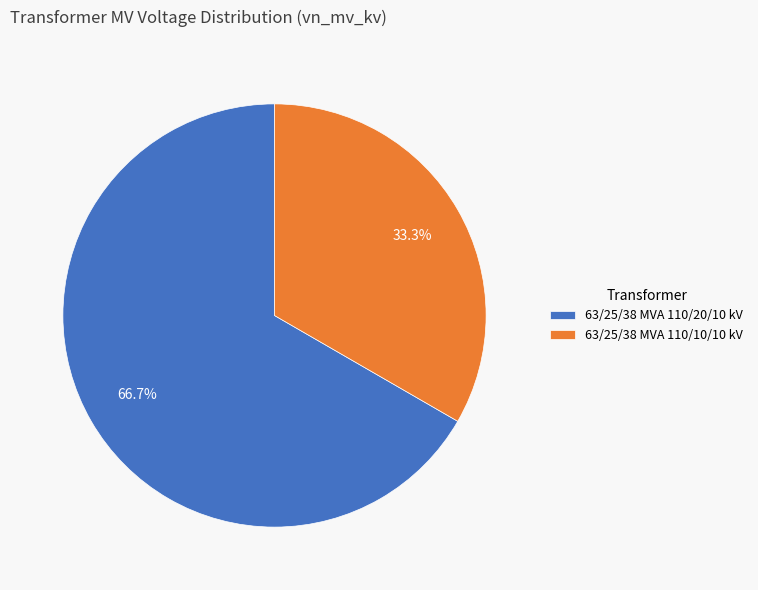

True or false: 63/25/38 MVA 110/20/10 kV accounts for 79% of the total.

False